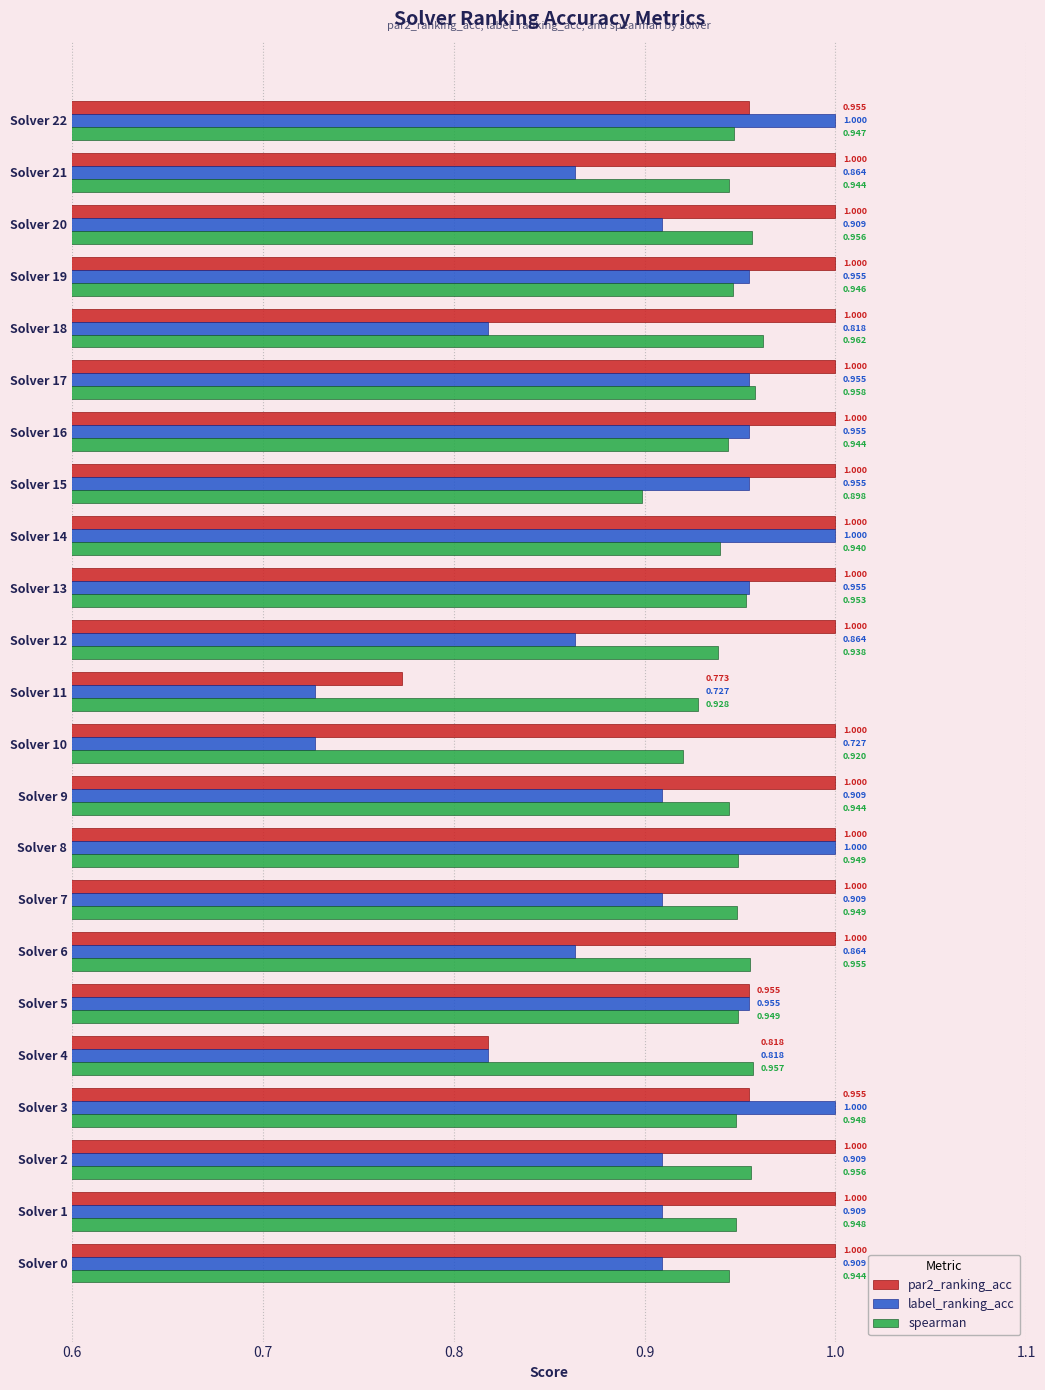

What is the maximum value for par2_ranking_acc?

1.0